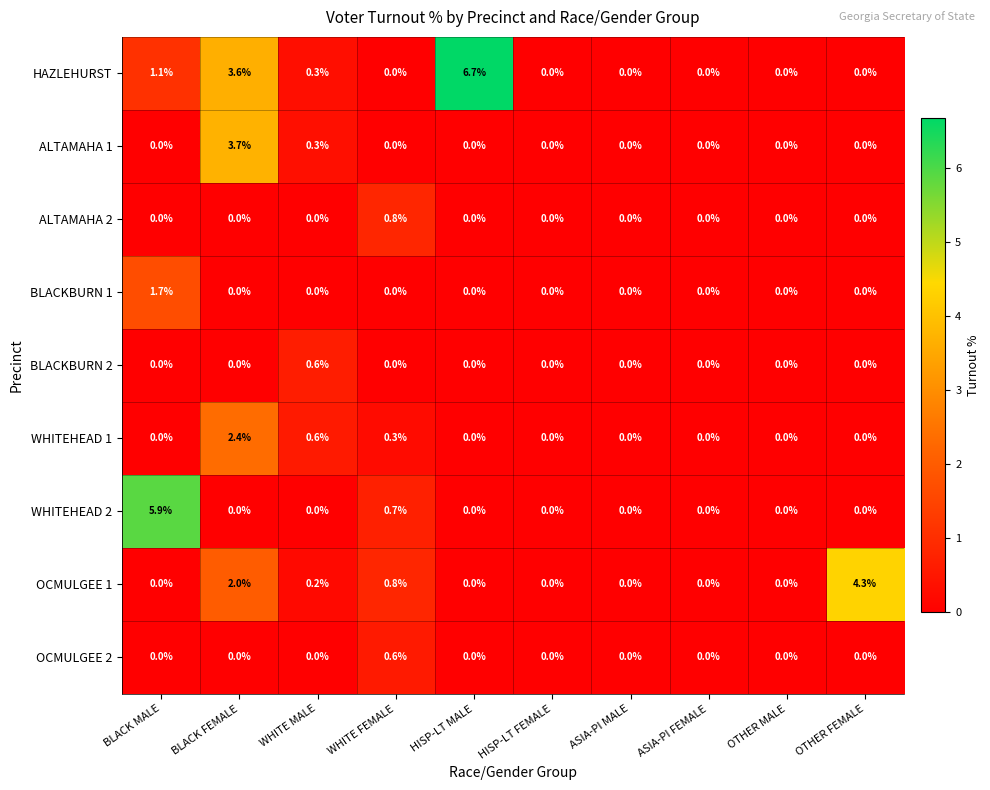

What is the difference between the maximum and second lowest values in the WHITEHEAD 2 series?

5.9